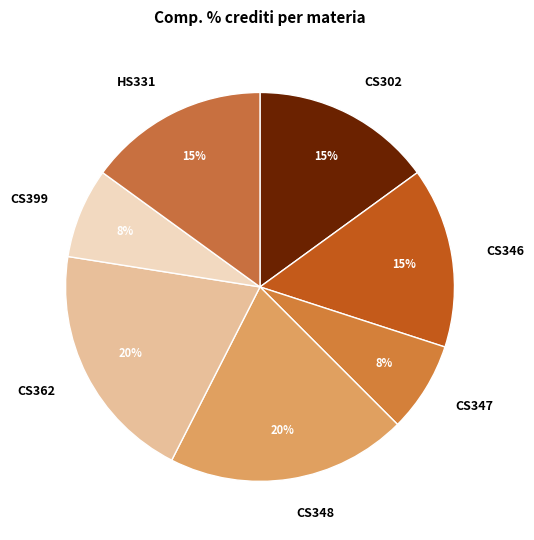

Is there a majority slice in this chart?

No